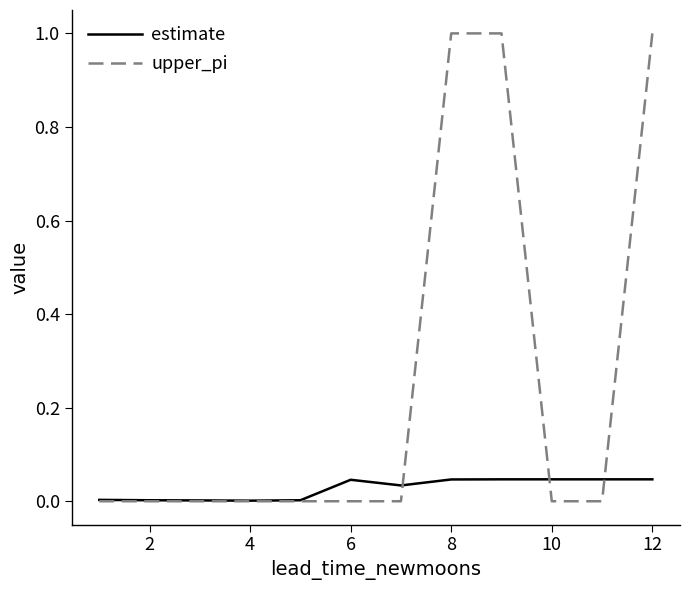

What is the sum of all upper_pi values?

3.0